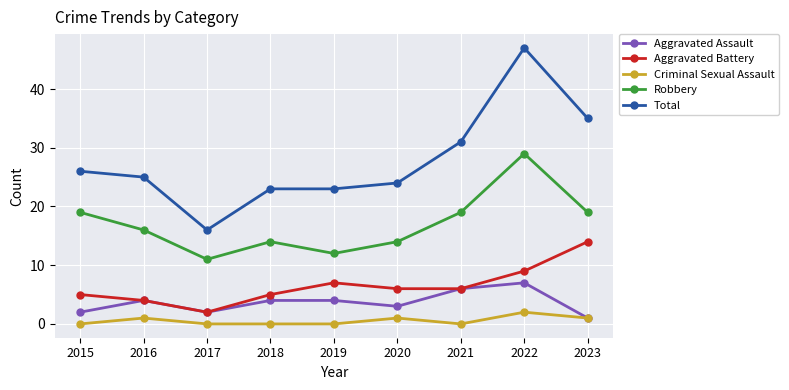

Reading right to left, extract all data points from this chart.

Aggravated Assault: 2023=1	2022=7	2021=6	2020=3	2019=4	2018=4	2017=2	2016=4	2015=2
Aggravated Battery: 2023=14	2022=9	2021=6	2020=6	2019=7	2018=5	2017=2	2016=4	2015=5
Criminal Sexual Assault: 2023=1	2022=2	2021=0	2020=1	2019=0	2018=0	2017=0	2016=1	2015=0
Robbery: 2023=19	2022=29	2021=19	2020=14	2019=12	2018=14	2017=11	2016=16	2015=19
Total: 2023=35	2022=47	2021=31	2020=24	2019=23	2018=23	2017=16	2016=25	2015=26